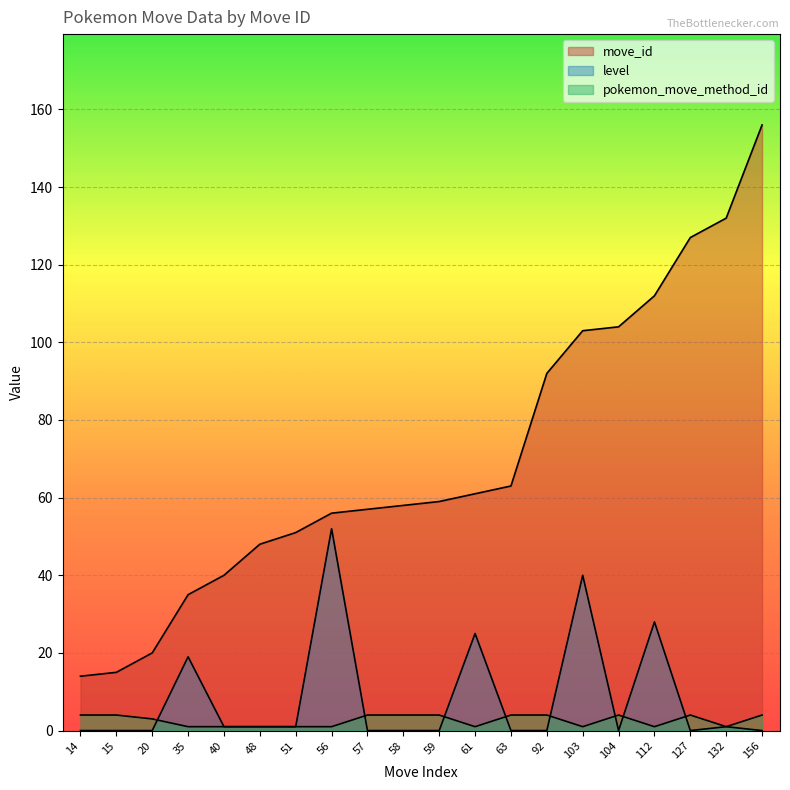

How many lines are shown in the chart?

3